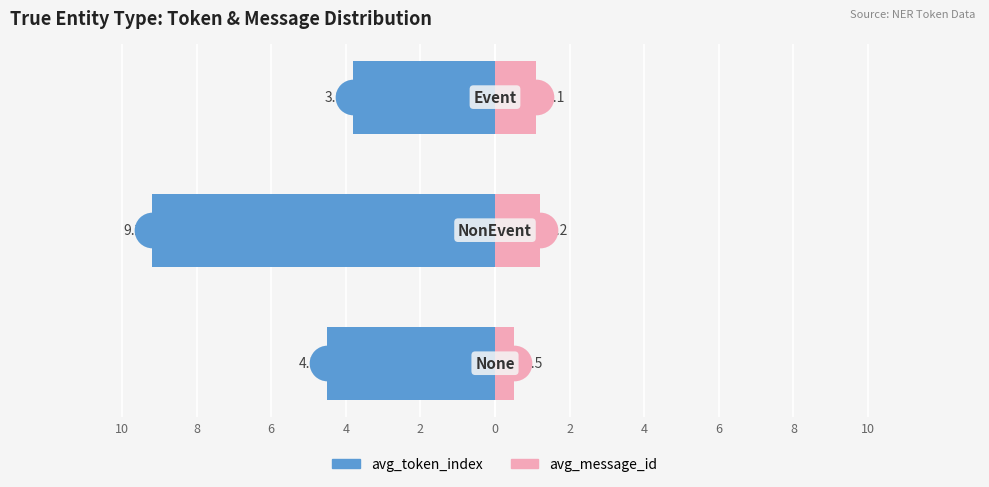

What are all the series names shown in the legend?

avg_token_index, avg_message_id